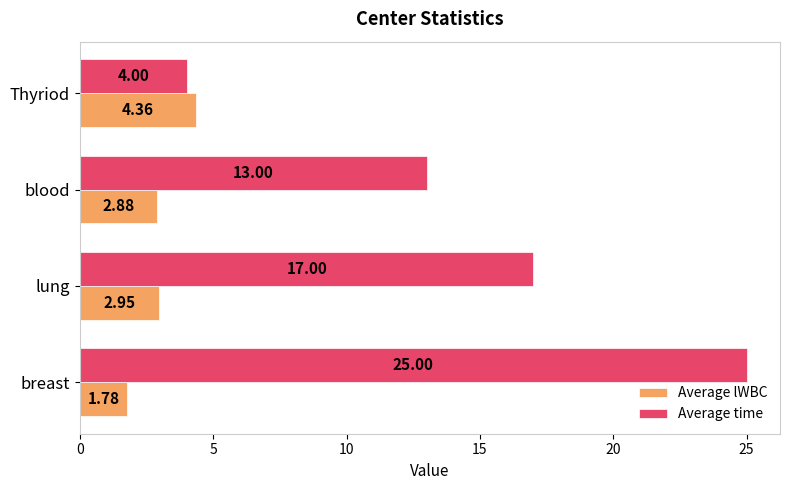

Which category has the lowest value across all series?

breast